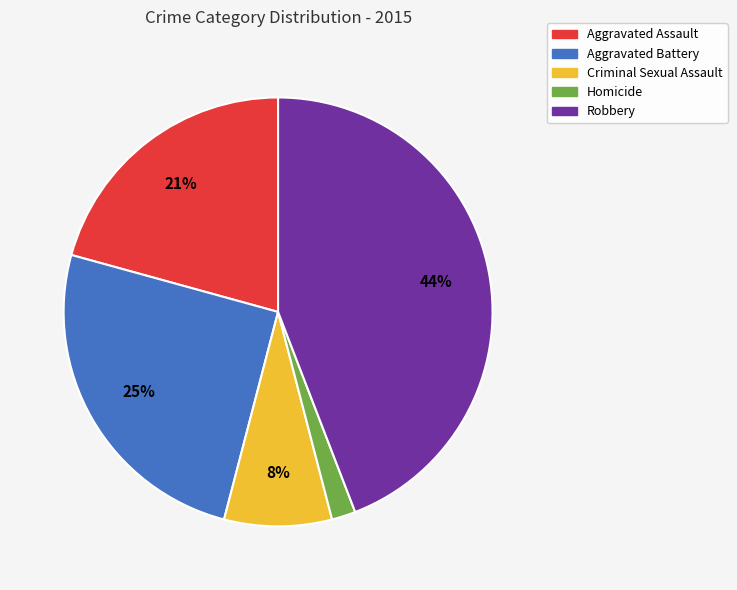

To the nearest percent, what is the combined percentage of Aggravated Assault and Robbery?

65%